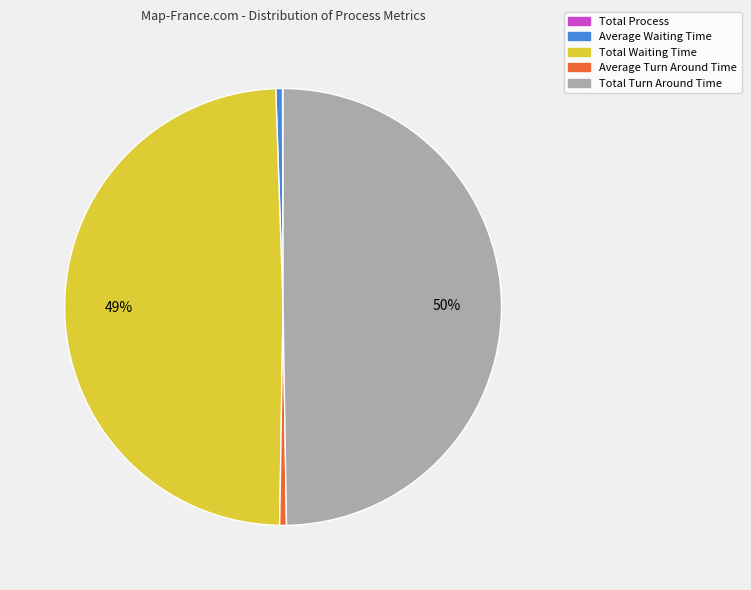

What percentage is the Total Waiting Time slice, to the nearest percent?

49%